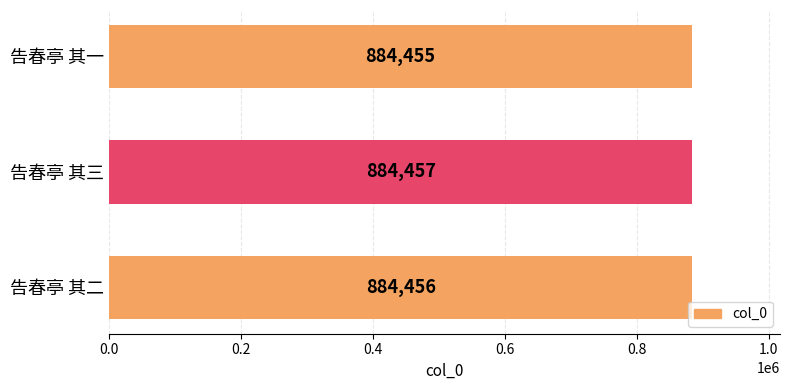

Which has a higher value, 告春亭 其一 or 告春亭 其三?

告春亭 其三